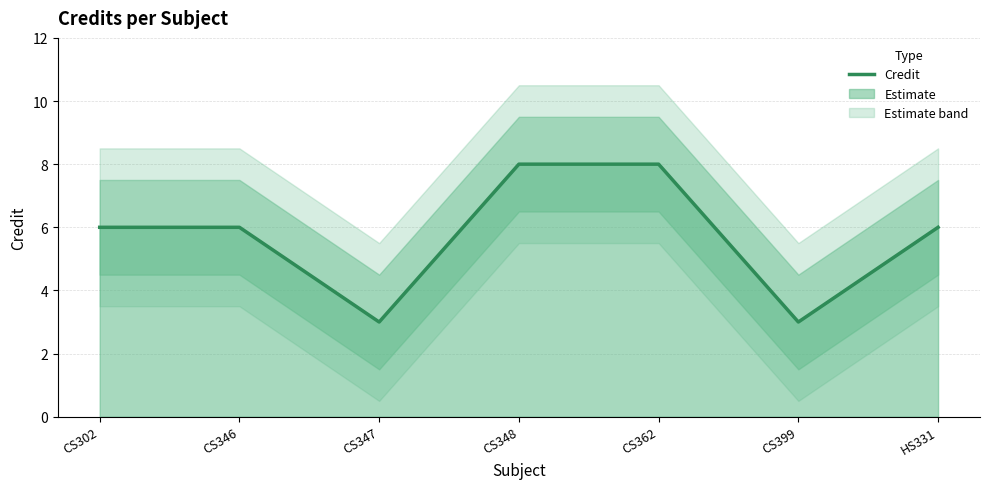

What is the minimum value shown in the chart?

3